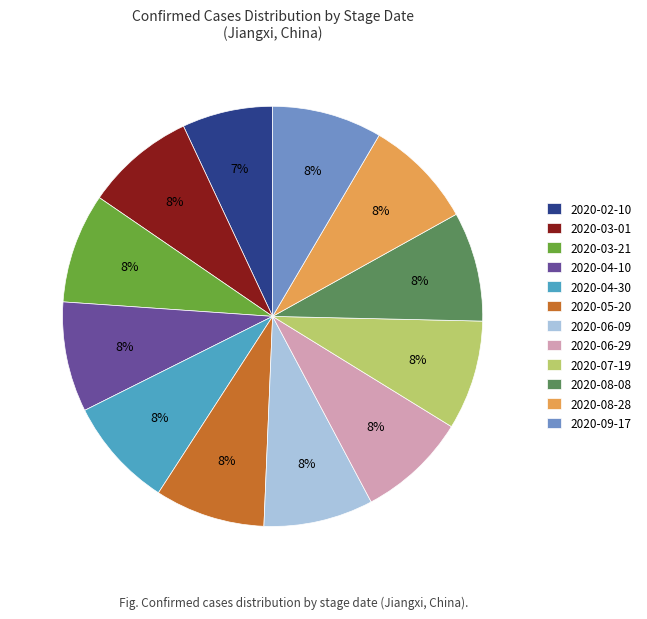

To the nearest percent, what portion does 2020-06-29 represent?

8%